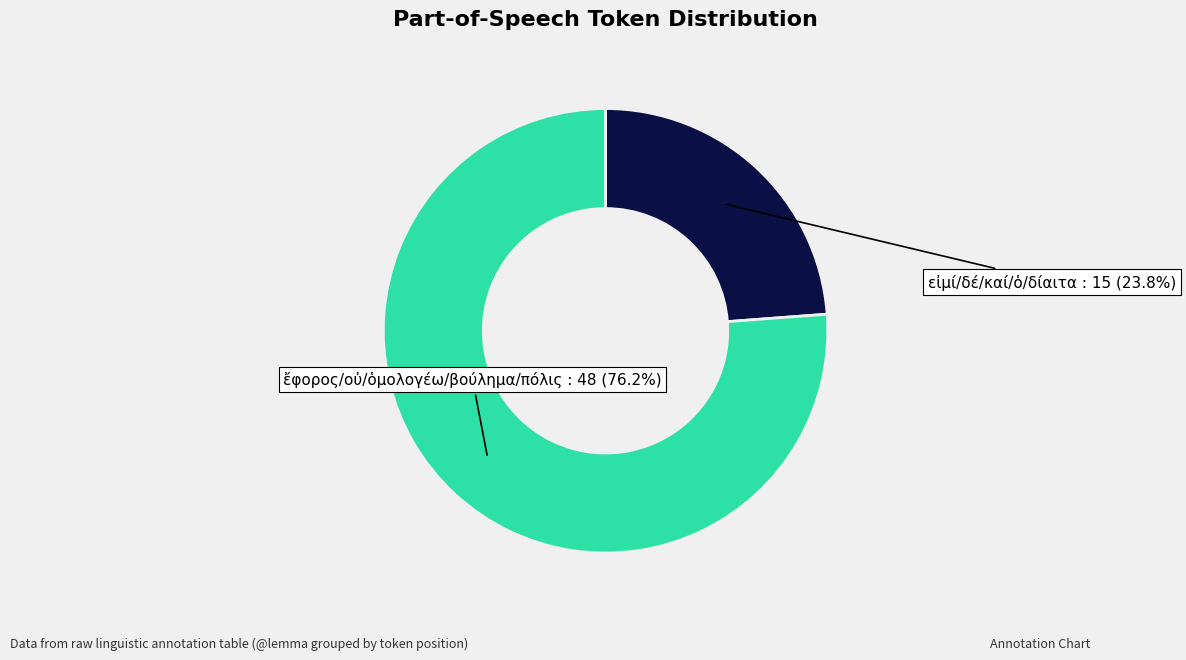

Is there any slice that represents more than half of the pie?

Yes